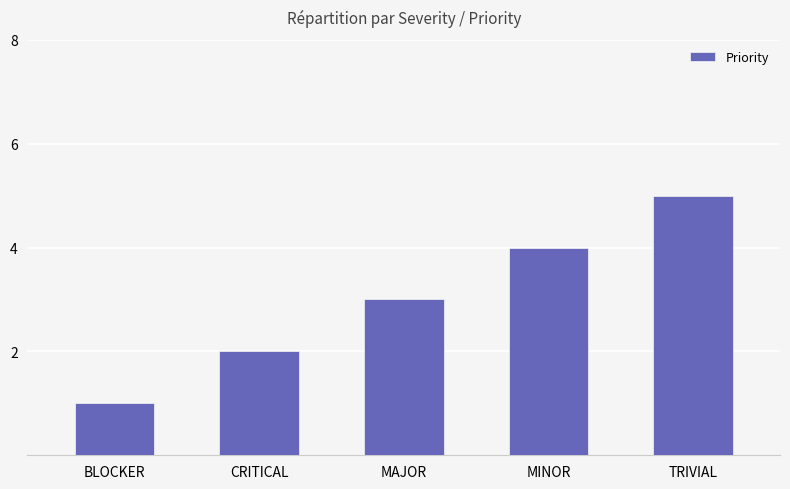

How many data points does each series have?

5